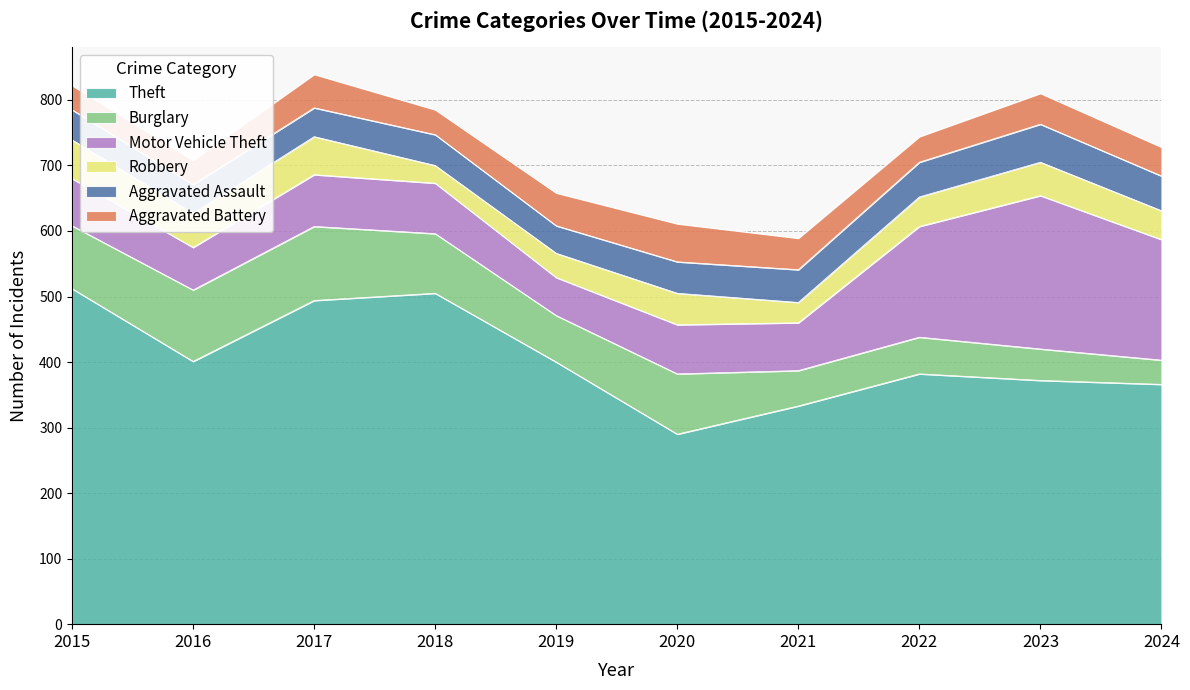

True or false: Motor Vehicle Theft has a value of 52 at 2020.

False